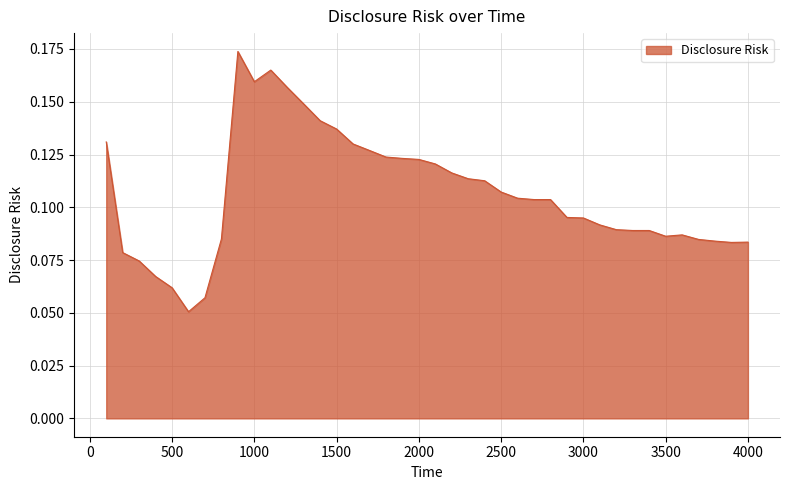

Reading left to right, extract all data points from this chart.

0.1	0.1	0.1	0.1	0.1	0.1	0.1	0.1	0.2	0.2	0.2	0.2	0.1	0.1	0.1	0.1	0.1	0.1	0.1	0.1	0.1	0.1	0.1	0.1	0.1	0.1	0.1	0.1	0.1	0.1	0.1	0.1	0.1	0.1	0.1	0.1	0.1	0.1	0.1	0.1